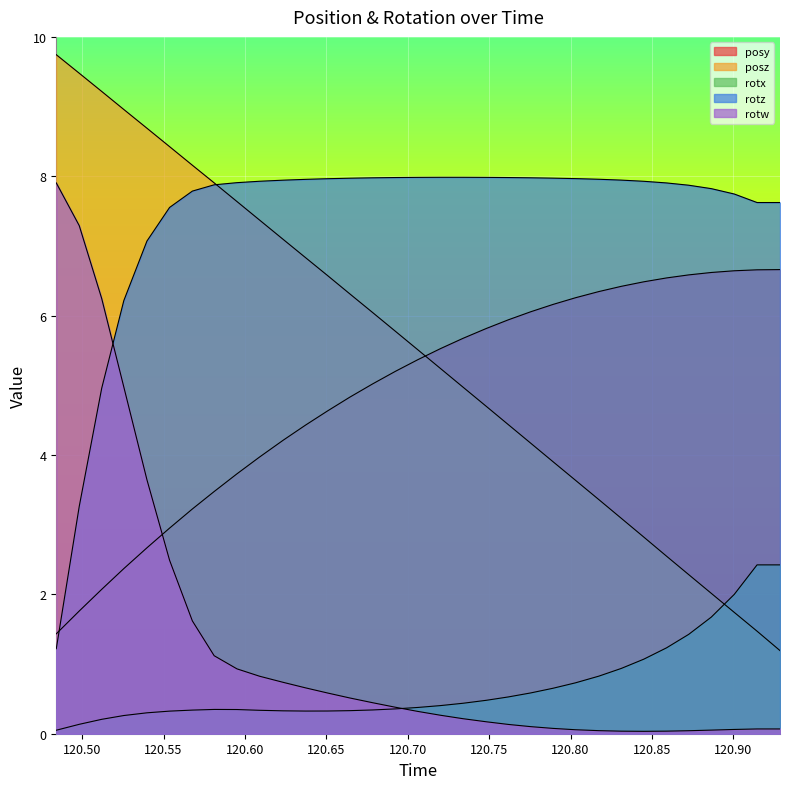

Reading left to right, transcribe all the data shown in this chart.

posy: 1.4	1.8	2.1	2.4	2.7	3.0	3.2	3.5	3.7	4.0	4.2	4.4	4.6	4.8	5.0	5.2	5.4	5.5	5.7	5.8	5.9	6.1	6.2	6.3	6.3	6.4	6.5	6.5	6.6	6.6	6.6	6.7	6.7
posz: 9.7	9.5	9.2	9.0	8.7	8.4	8.2	7.9	7.6	7.4	7.1	6.8	6.6	6.3	6.0	5.8	5.5	5.2	5.0	4.7	4.4	4.2	3.9	3.6	3.4	3.1	2.8	2.5	2.3	2.0	1.7	1.5	1.2
rotx: 0.1	0.1	0.2	0.3	0.3	0.3	0.3	0.3	0.3	0.3	0.3	0.3	0.3	0.3	0.3	0.4	0.4	0.4	0.4	0.5	0.5	0.6	0.7	0.7	0.8	0.9	1.1	1.2	1.4	1.7	2.0	2.4	2.4
rotz: 1.2	3.3	5.0	6.2	7.1	7.6	7.8	7.9	7.9	7.9	7.9	8.0	8.0	8.0	8.0	8.0	8.0	8.0	8.0	8.0	8.0	8.0	8.0	8.0	8.0	7.9	7.9	7.9	7.9	7.8	7.7	7.6	7.6
rotw: 7.9	7.3	6.2	5.0	3.6	2.5	1.6	1.1	0.9	0.8	0.7	0.7	0.6	0.5	0.4	0.4	0.3	0.3	0.2	0.2	0.1	0.1	0.1	0.1	0.0	0.0	0.0	0.0	0.0	0.1	0.1	0.1	0.1